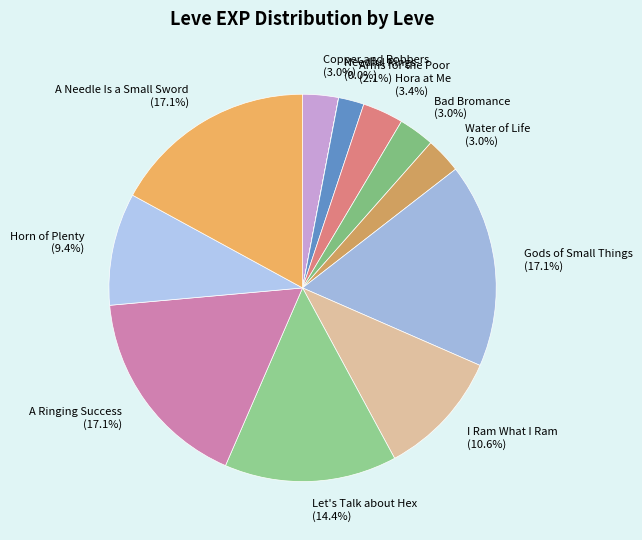

Is it true that Arms for the Poor is 13% of the pie?

False